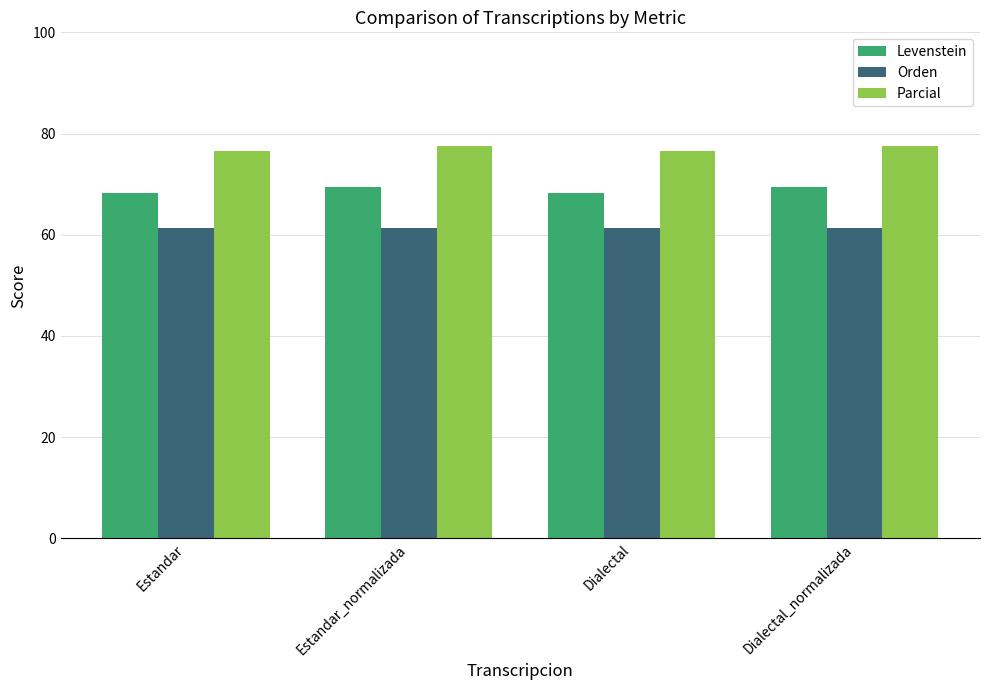

What is the label of the 1st bar from the right?

Dialectal_normalizada